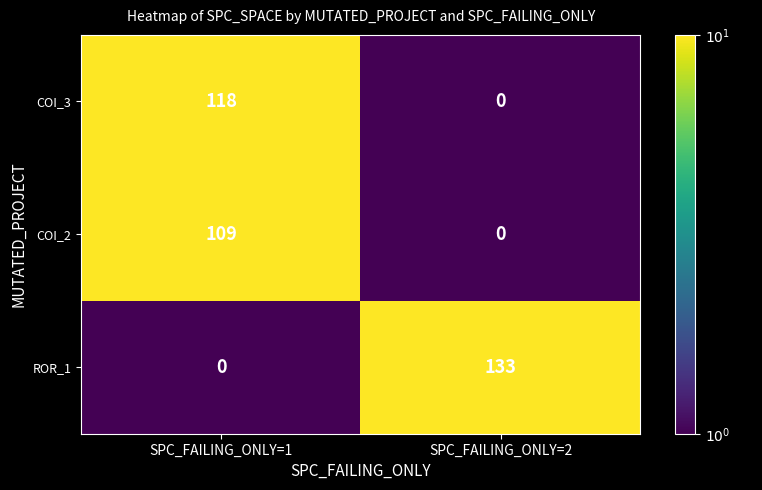

What is the difference between the maximum and minimum values in the ROR_1 series?

133